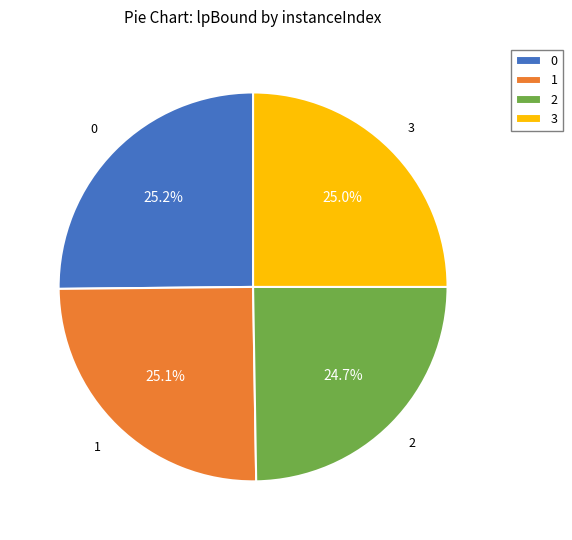

What is the ratio of the value at 3 to the value at 1?

1.0